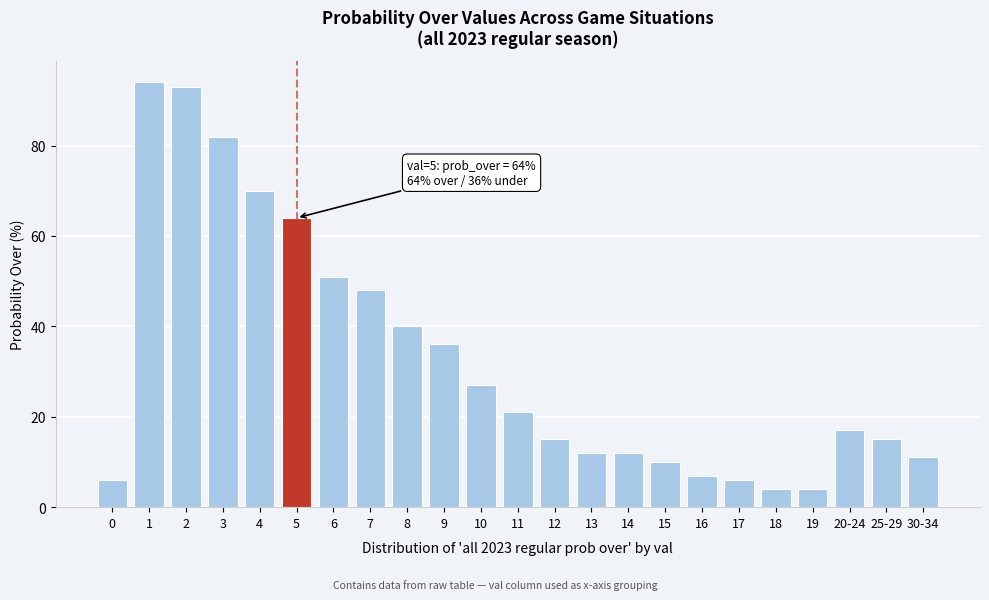

Reading left to right, what are all the values shown in this chart?

0=6	1=94	2=93	3=82	4=70	5=64	6=51	7=48	8=40	9=36	10=27	11=21	12=15	13=12	14=12	15=10	16=7	17=6	18=4	19=4	20-24=17	25-29=15	30-34=11